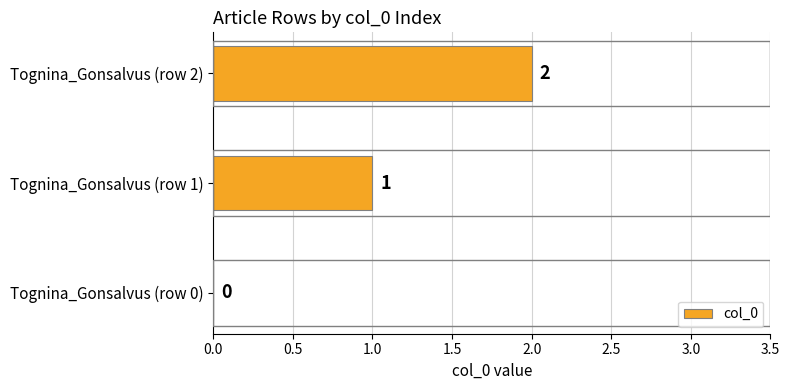

Are the bars grouped side by side (vs. stacked)?

No